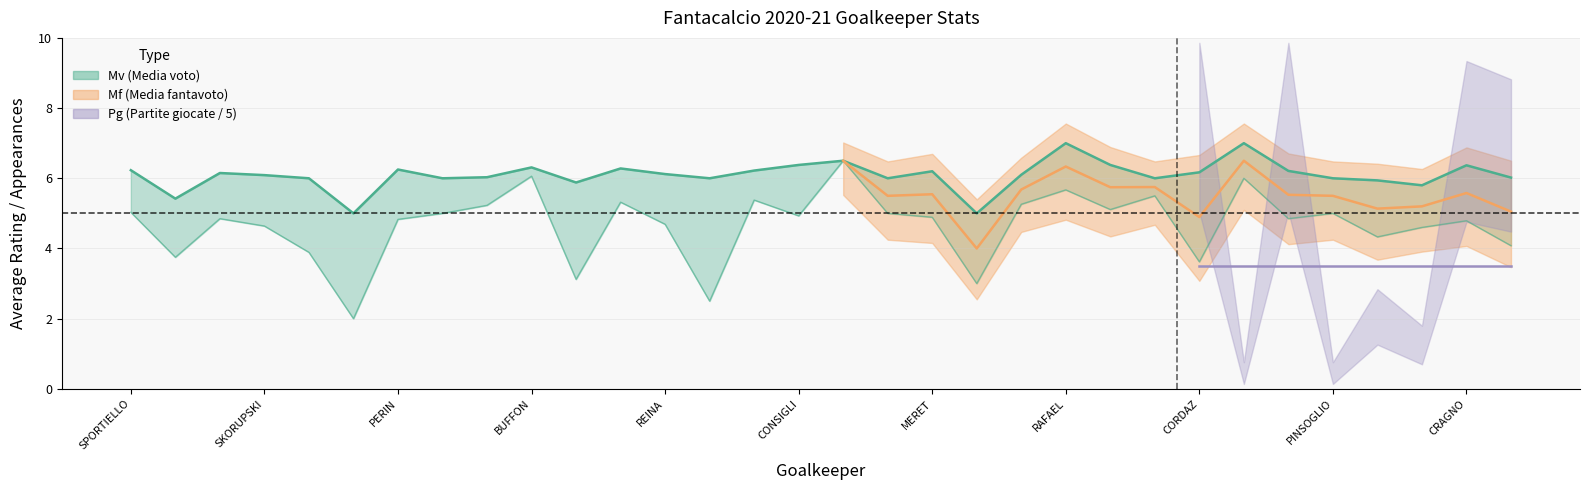

What is the label of the 1st point from the right?

SIRIGU